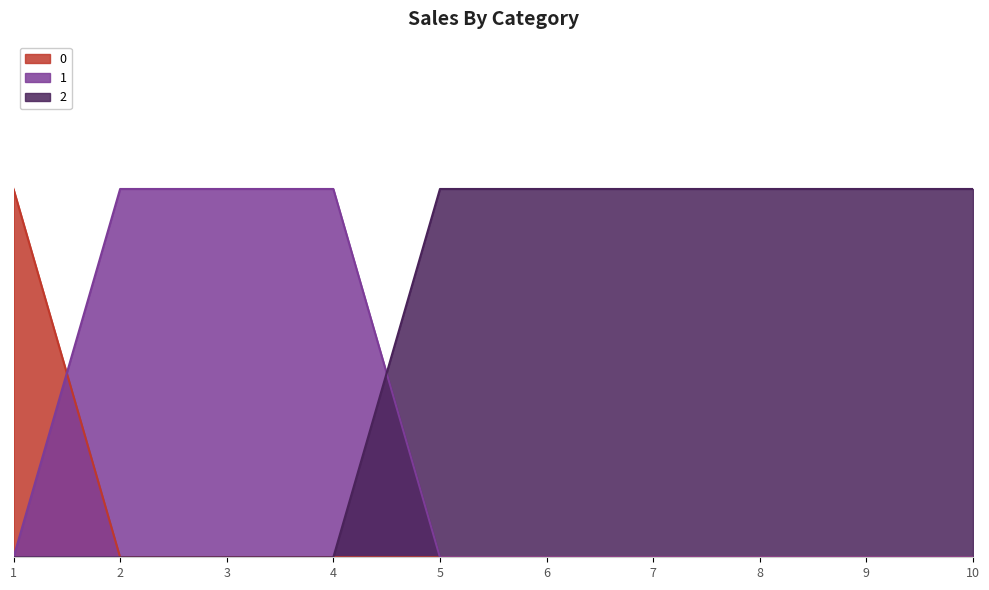

What is the difference between the maximum and second lowest values in the 2 series?

1